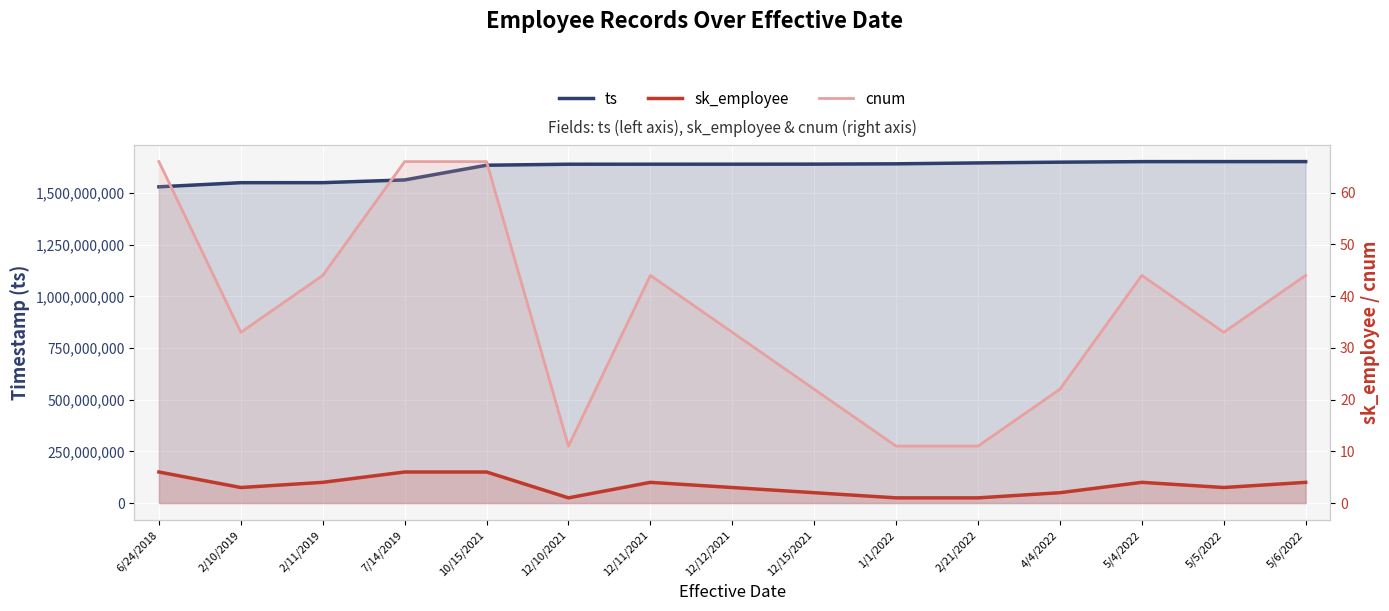

Count the number of data series in this chart.

3